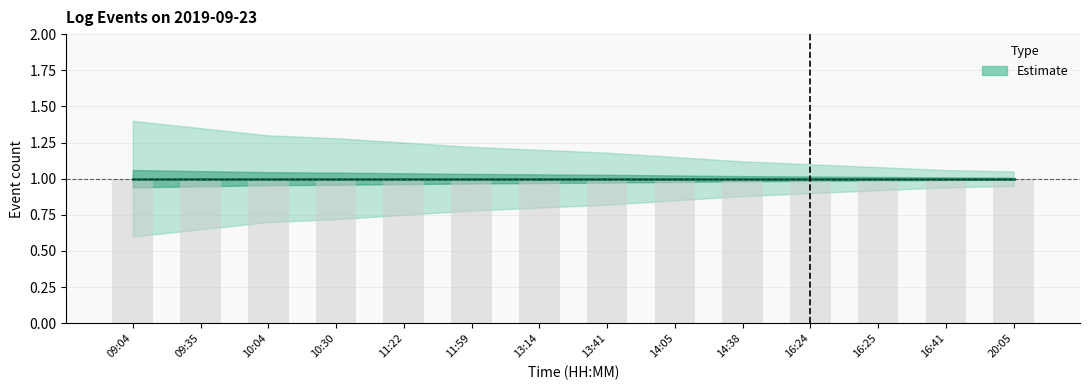

At which label is Lower CI closest to 0?

09:04